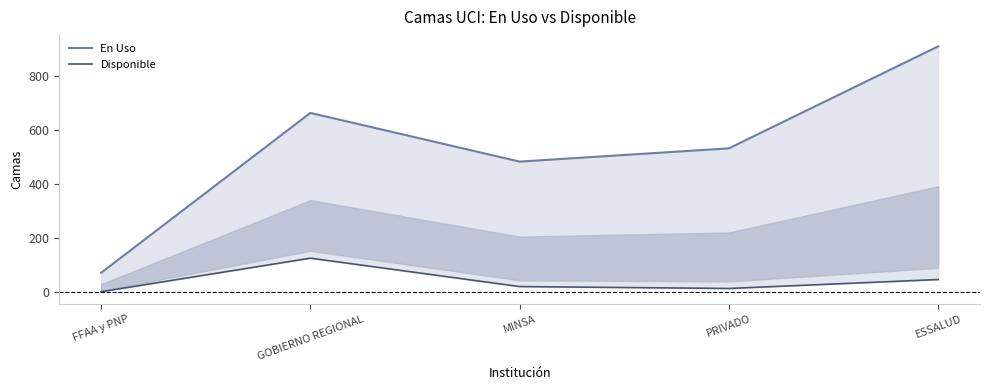

The value of Disponible at GOBIERNO REGIONAL is 125. True or false?

True